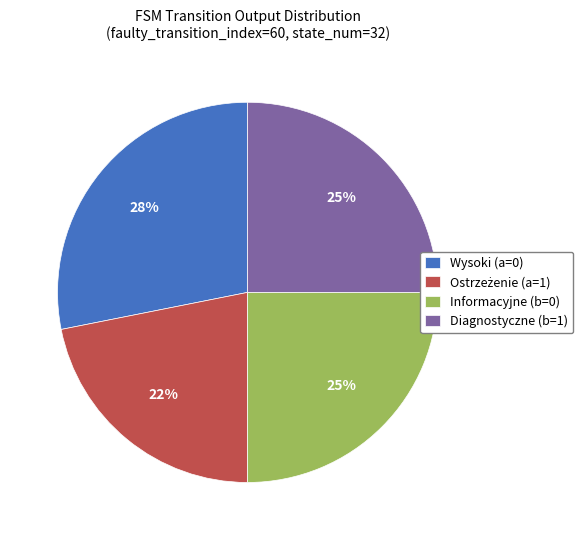

Is Wysoki (a=0) the majority of the pie?

No